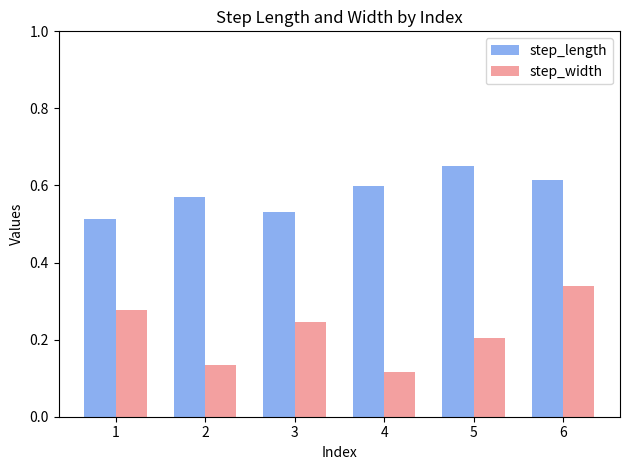

Which series changed the most between 2 and 6?

step_width